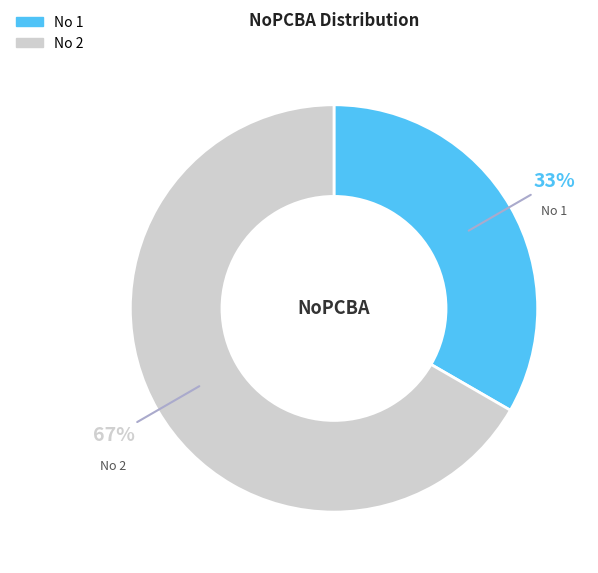

To the nearest percent, what is the average slice percentage?

50%